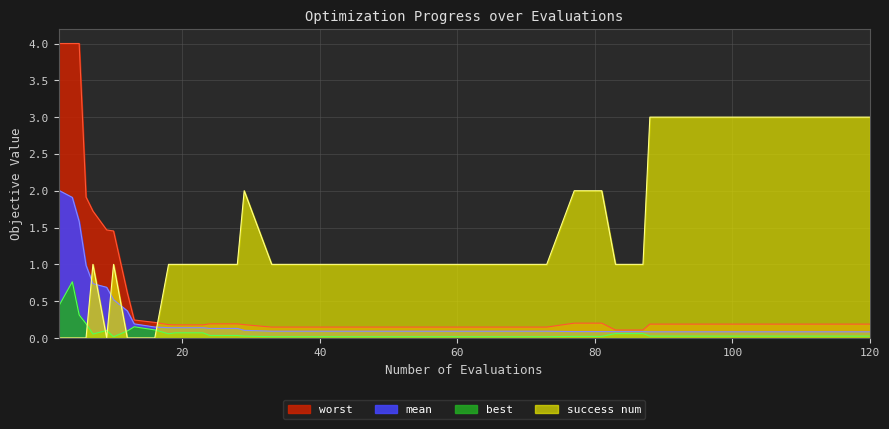

What is the difference between the highest and lowest values at 81?

2.0